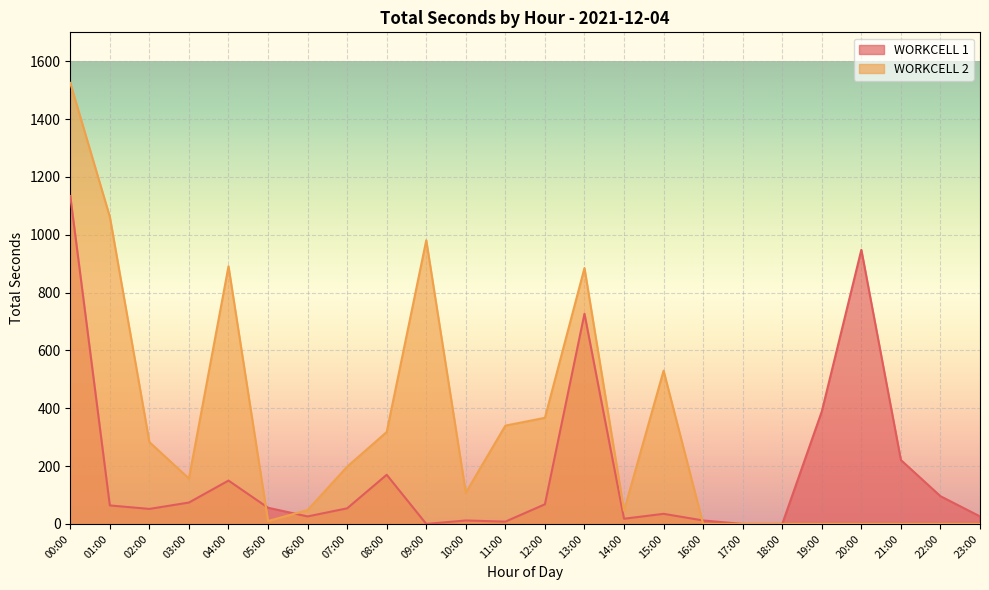

Where is WORKCELL 2 nearest to the value 762?

13:00